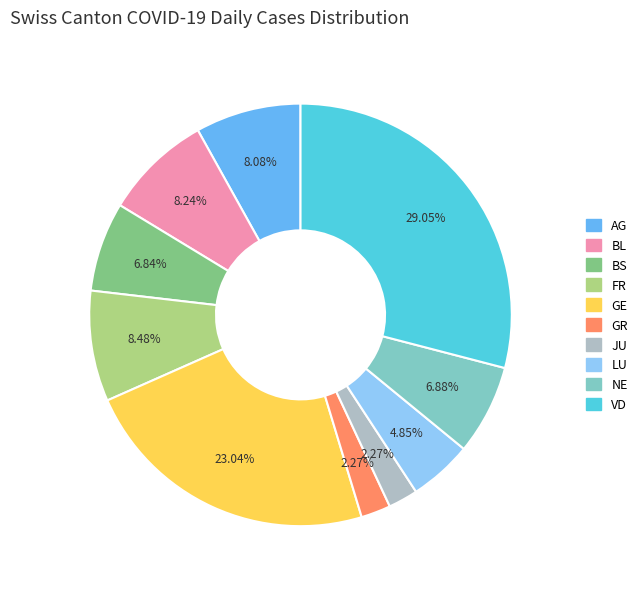

Is there a majority slice in this chart?

No